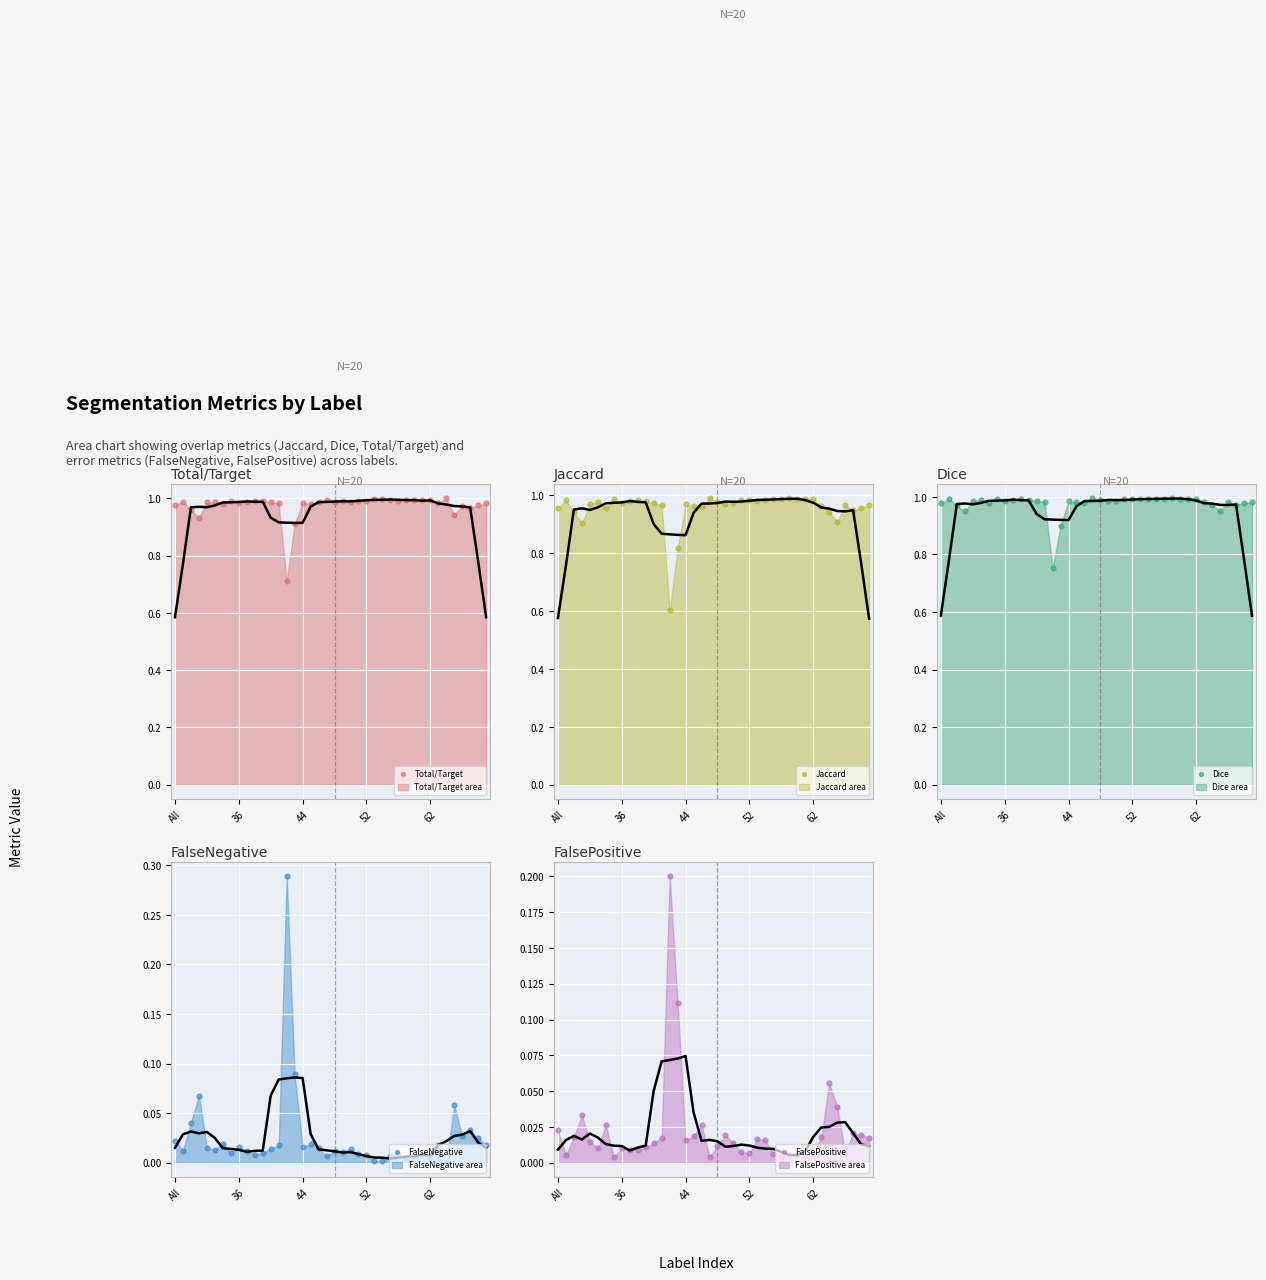

Which series contains the highest Y value?

Total/Target